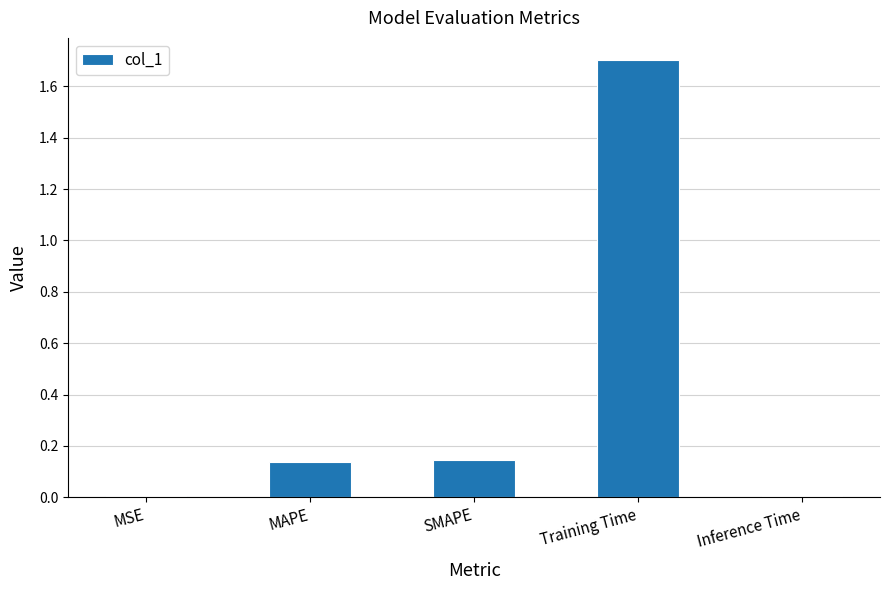

What is the average value?

0.4